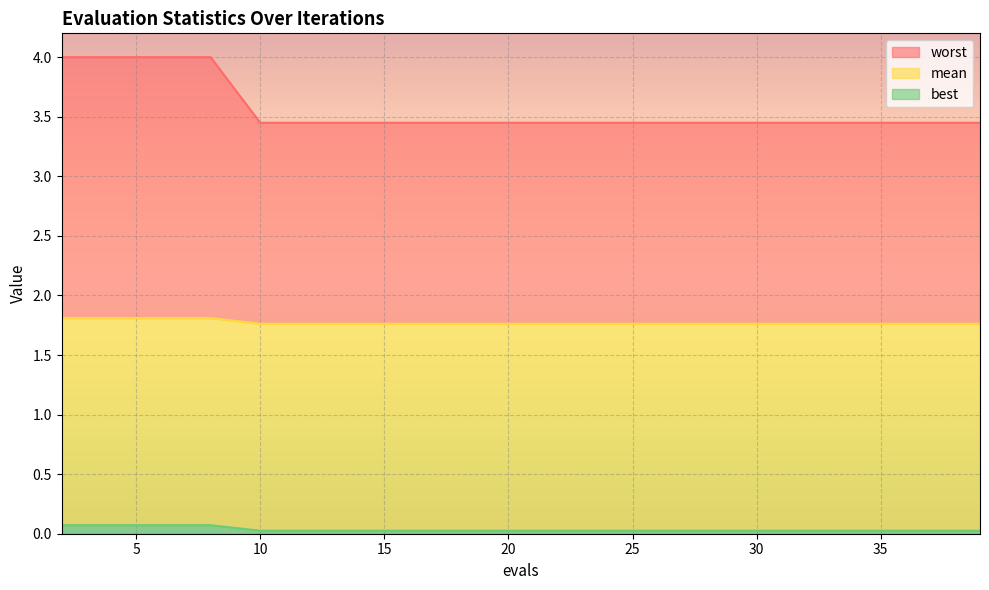

What is the difference between the highest and lowest values at 8?

3.9